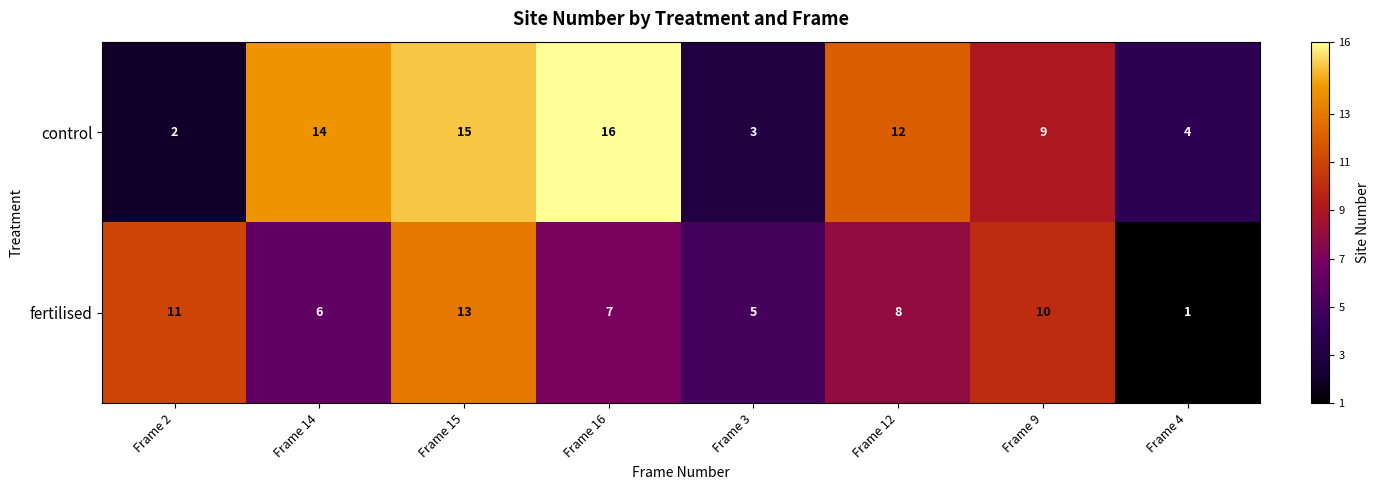

How many distinct data groups are displayed?

2